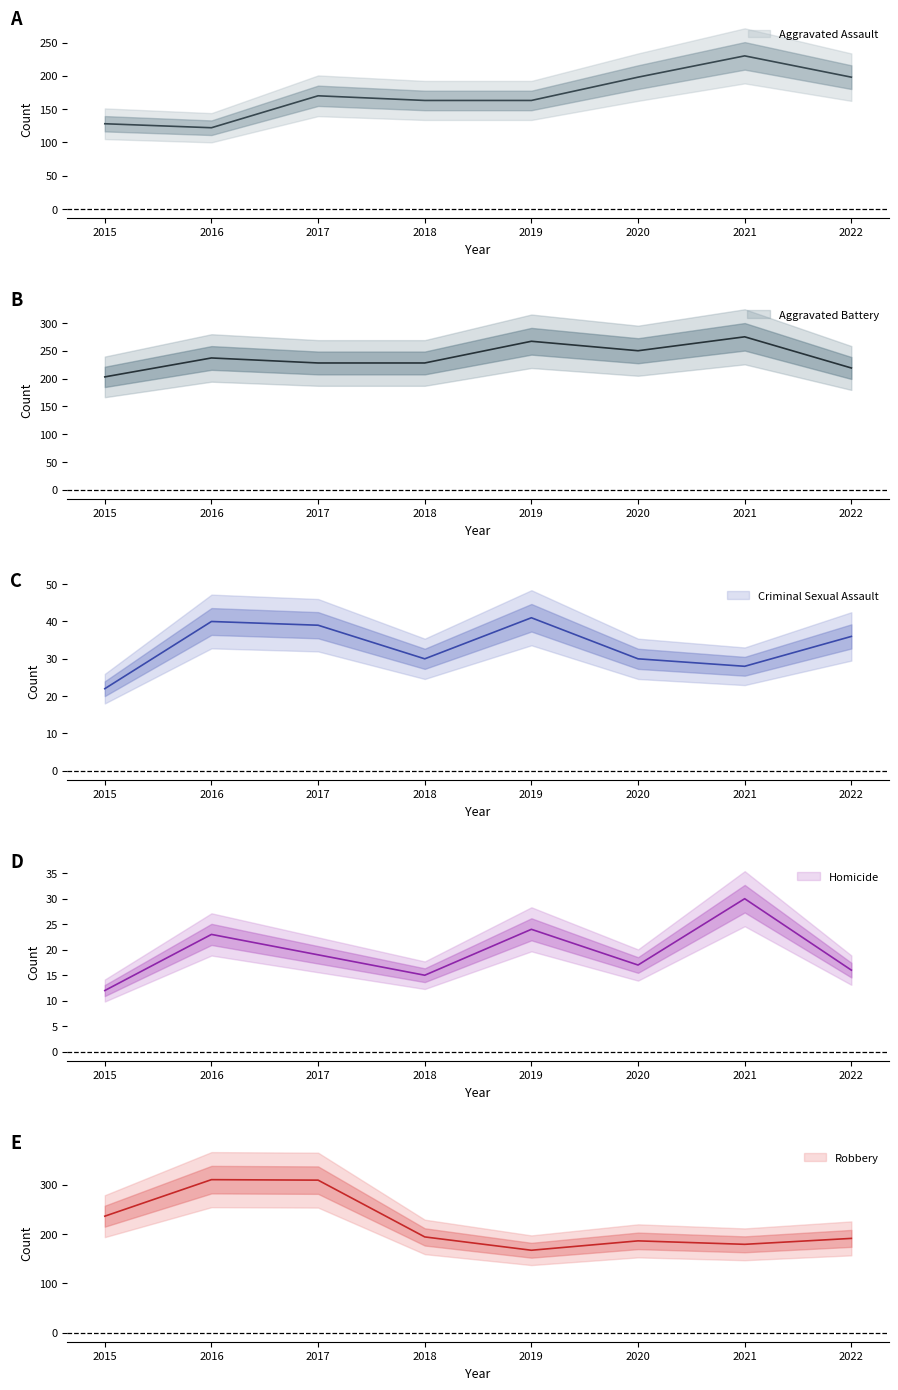

How many distinct data groups are displayed?

5